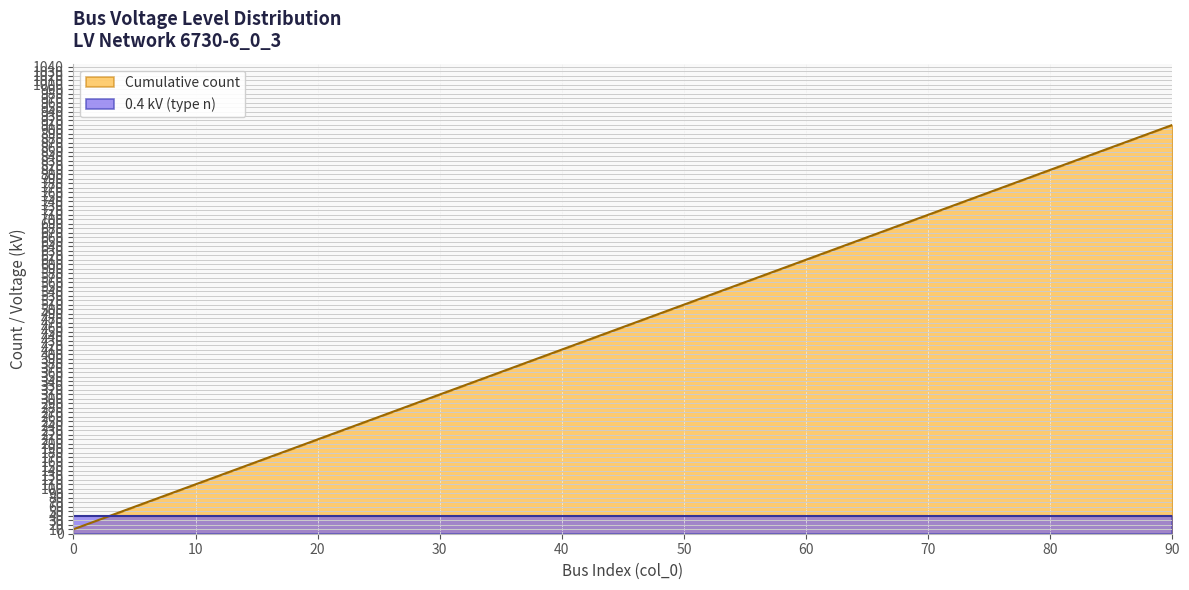

Reading right to left, transcribe all the data shown in this chart.

90=910	85=860	80=810	75=760	70=710	65=660	60=610	55=560	50=510	45=460	40=410	35=360	30=310	25=260	20=210	15=160	10=110	5=60	0=10